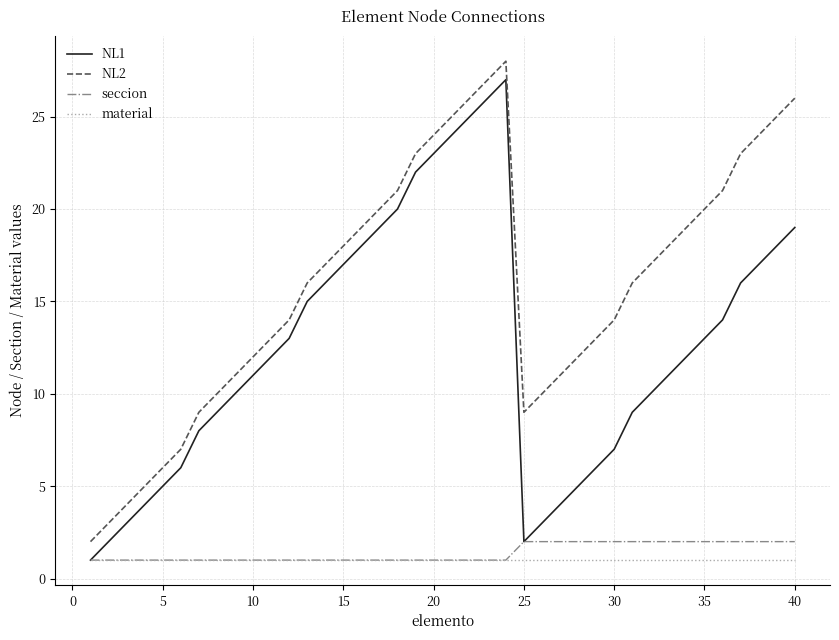

Which series has the largest total across all categories?

NL2